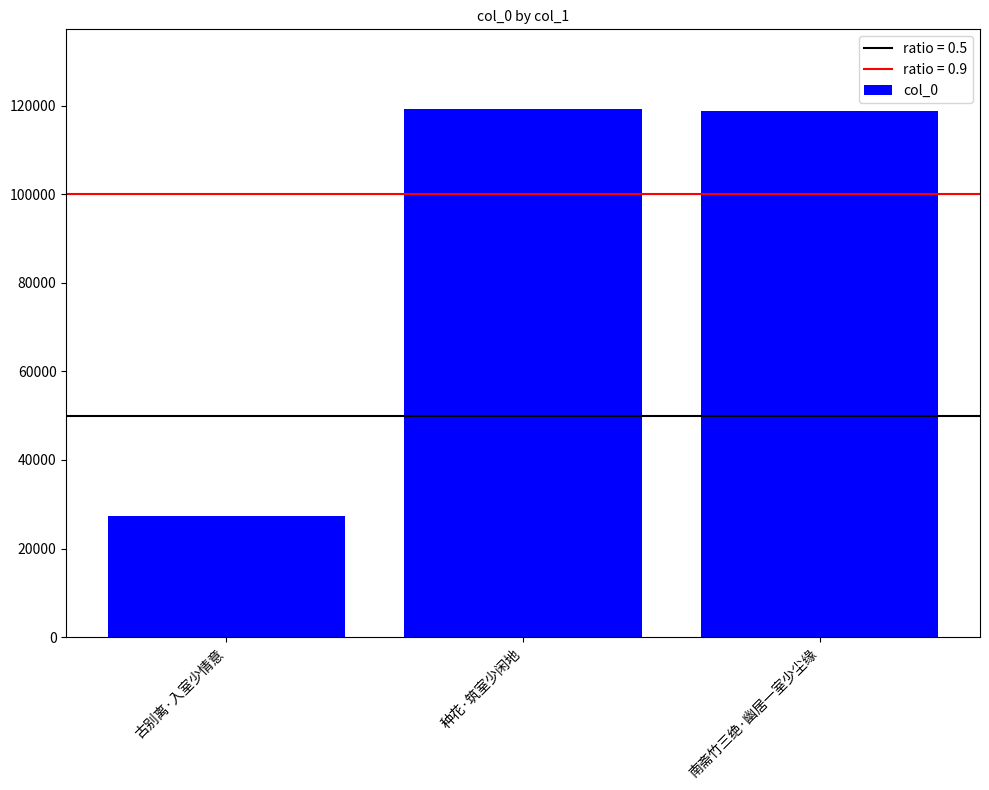

Reading left to right, extract all data points from this chart.

27431	119333	118709